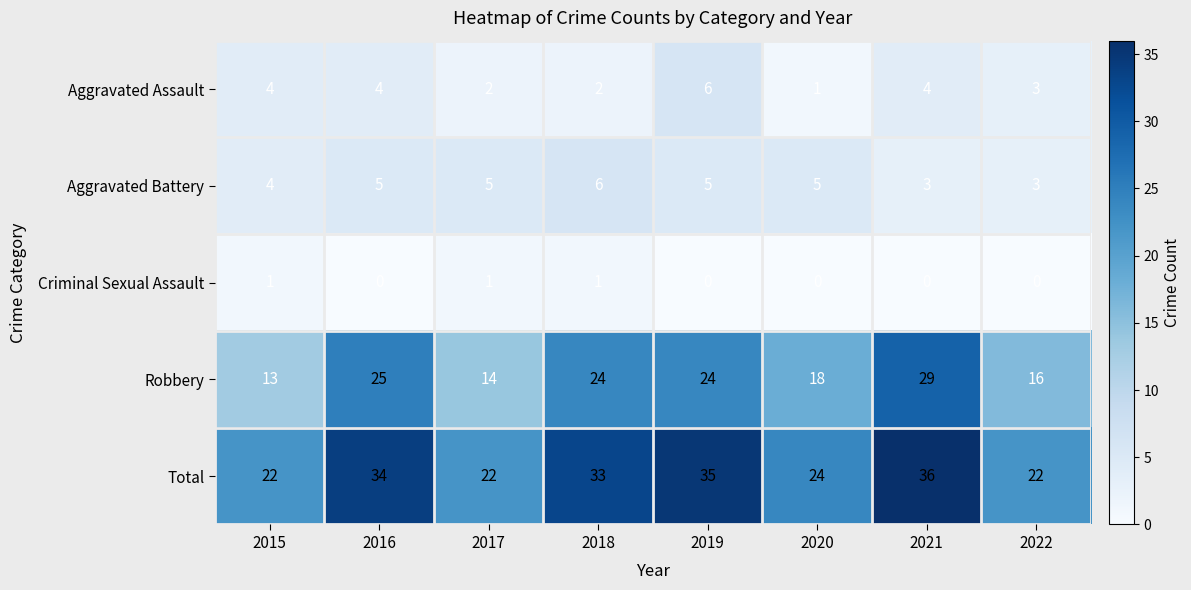

What is the difference between the highest and lowest values at 2021?

36